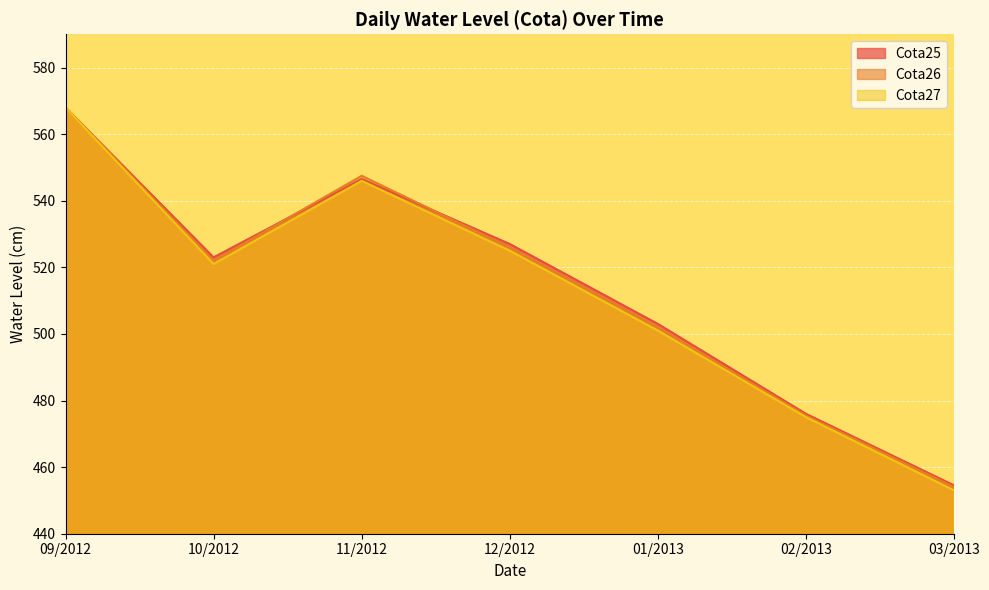

How many lines are shown in the chart?

3